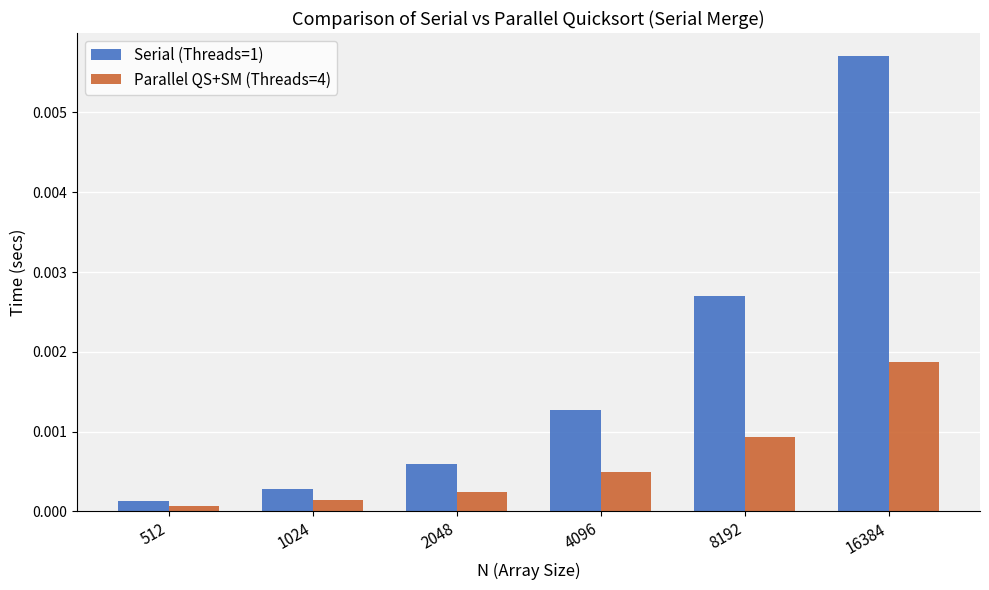

How many bars are there in total?

12